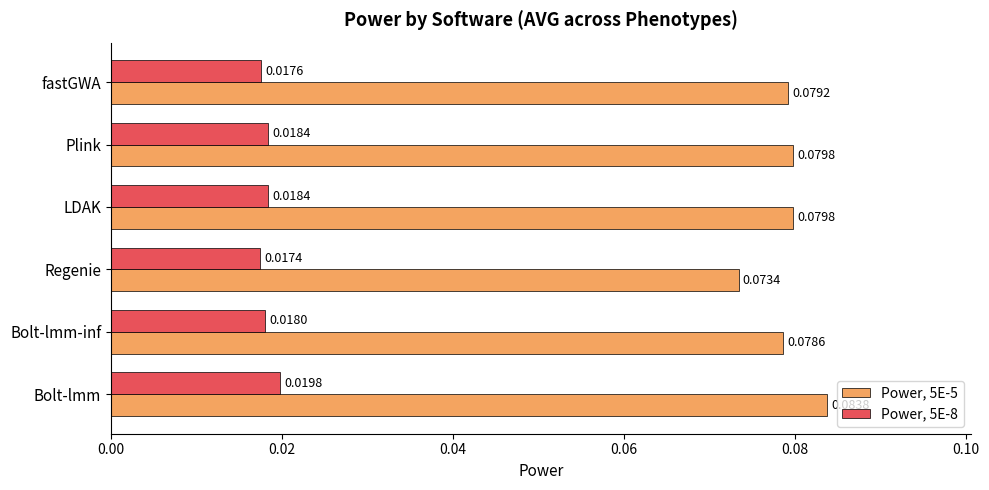

At which label is Power, 5E-8 closest to 0?

Regenie